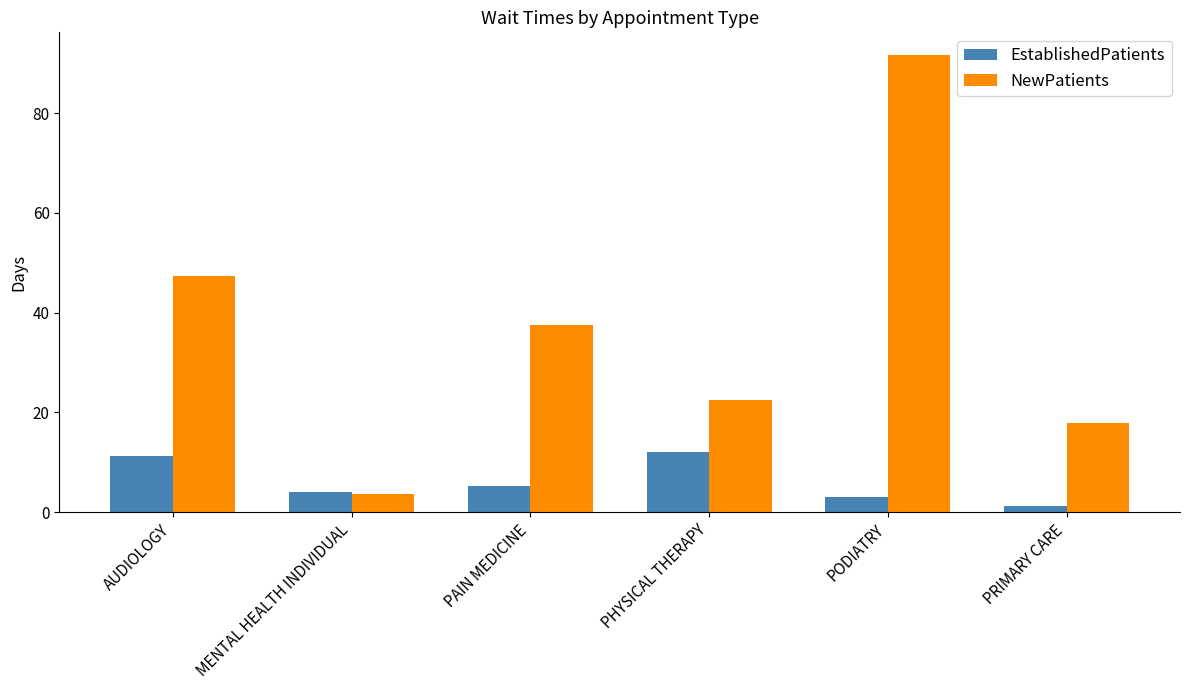

Is the value of EstablishedPatients at PAIN MEDICINE greater than the value of NewPatients at PHYSICAL THERAPY?

No